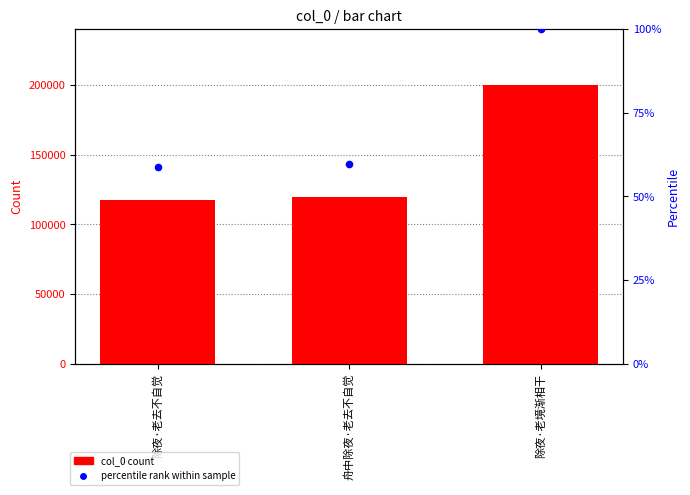

What is the total value across all series at 舟中除夜·老去不自觉?

119465.7